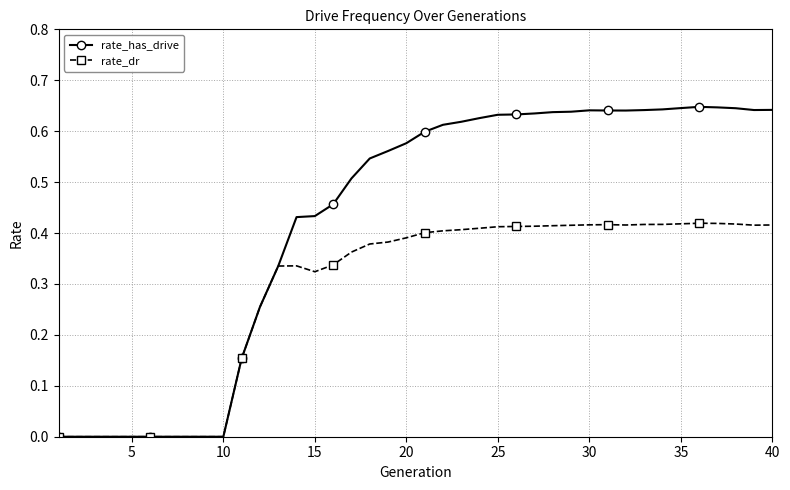

True or false: rate_has_drive has more than 1 interior local peaks.

True